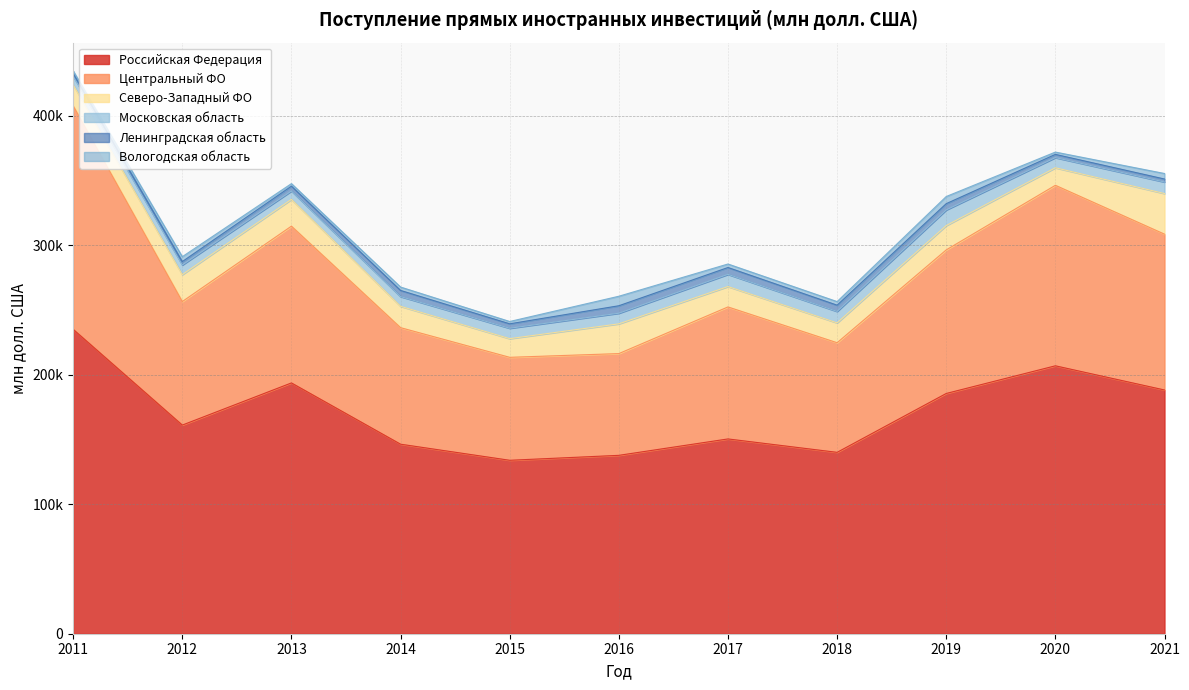

What is the value of the Вологодская область point at the 1st from the left?

1884.0